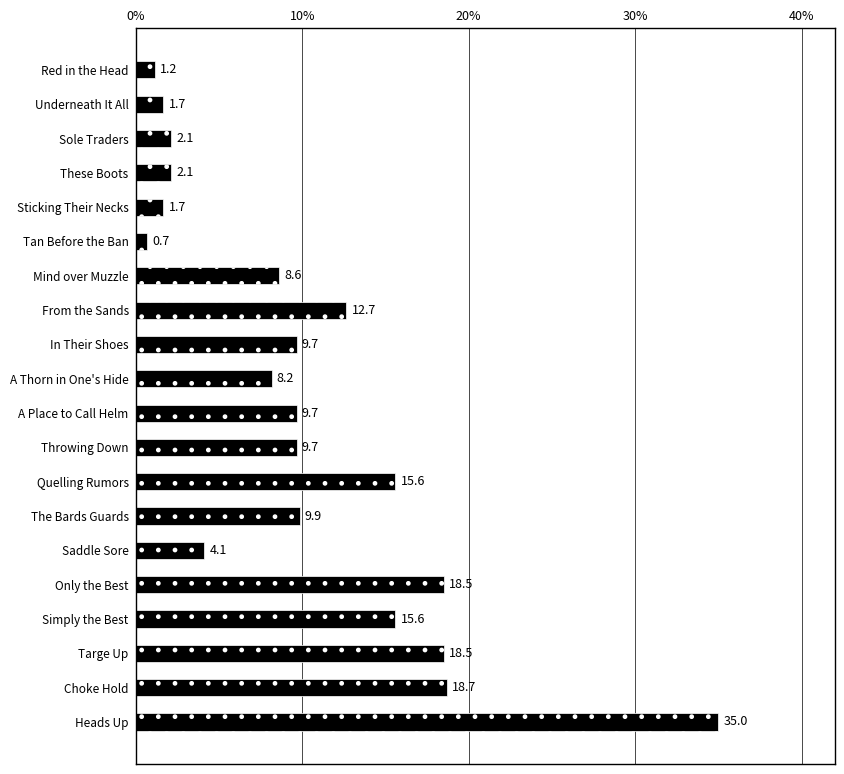

Which label corresponds to the smallest value in the chart?

Tan Before the Ban